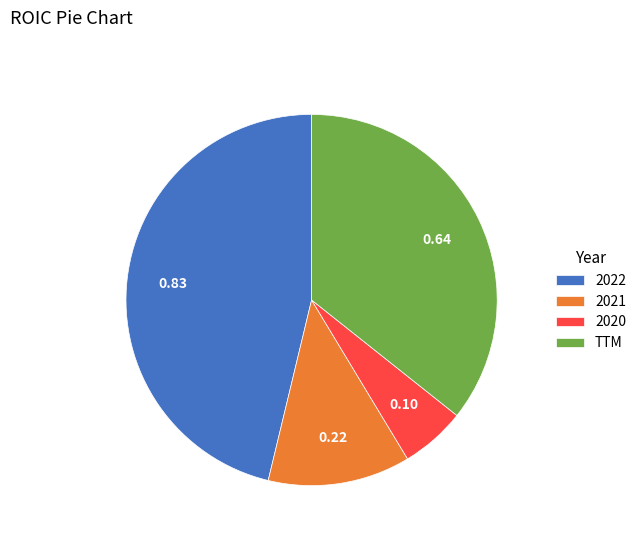

Which slice is the largest?

2022